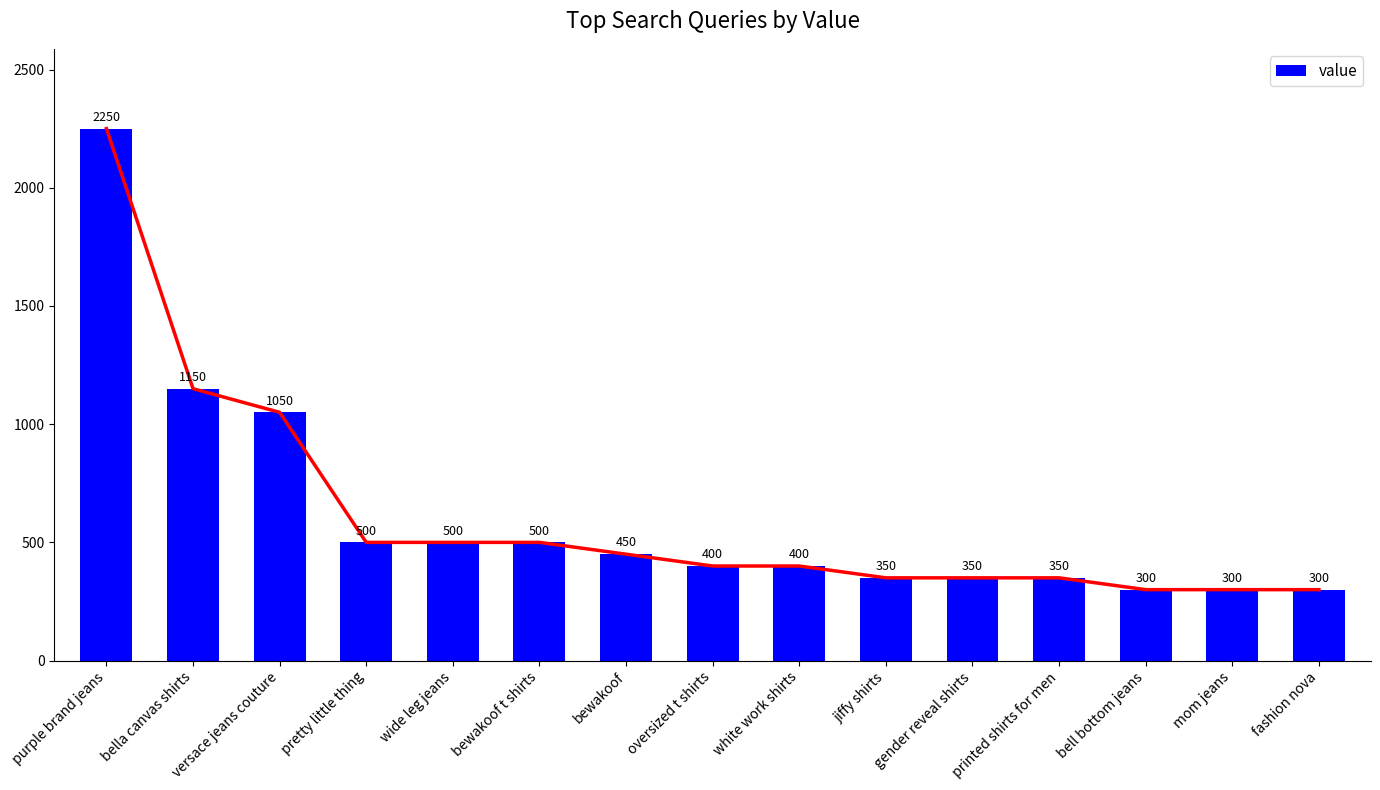

Reading right to left, what are all the values shown in this chart?

300	300	300	350	350	350	400	400	450	500	500	500	1050	1150	2250